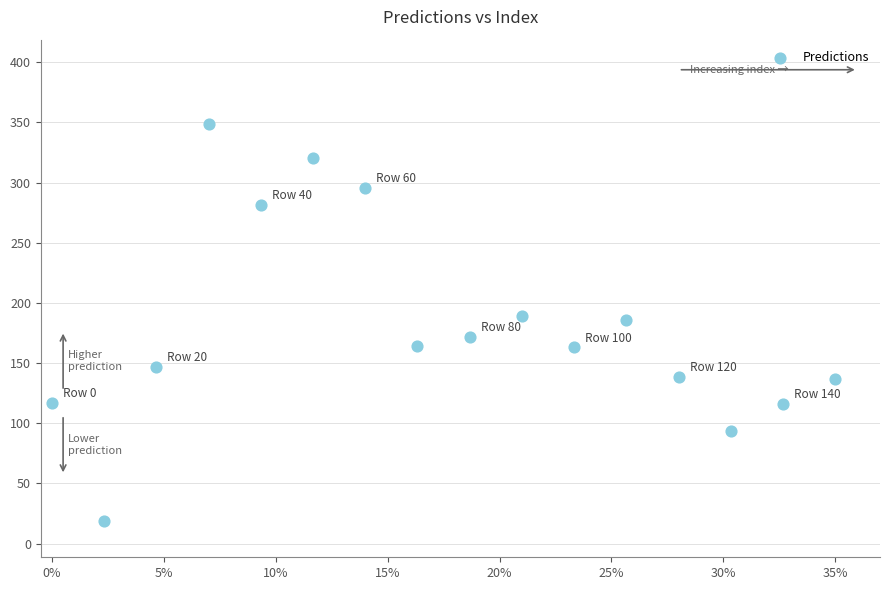

What is the range of X values (max minus min)?

0.3